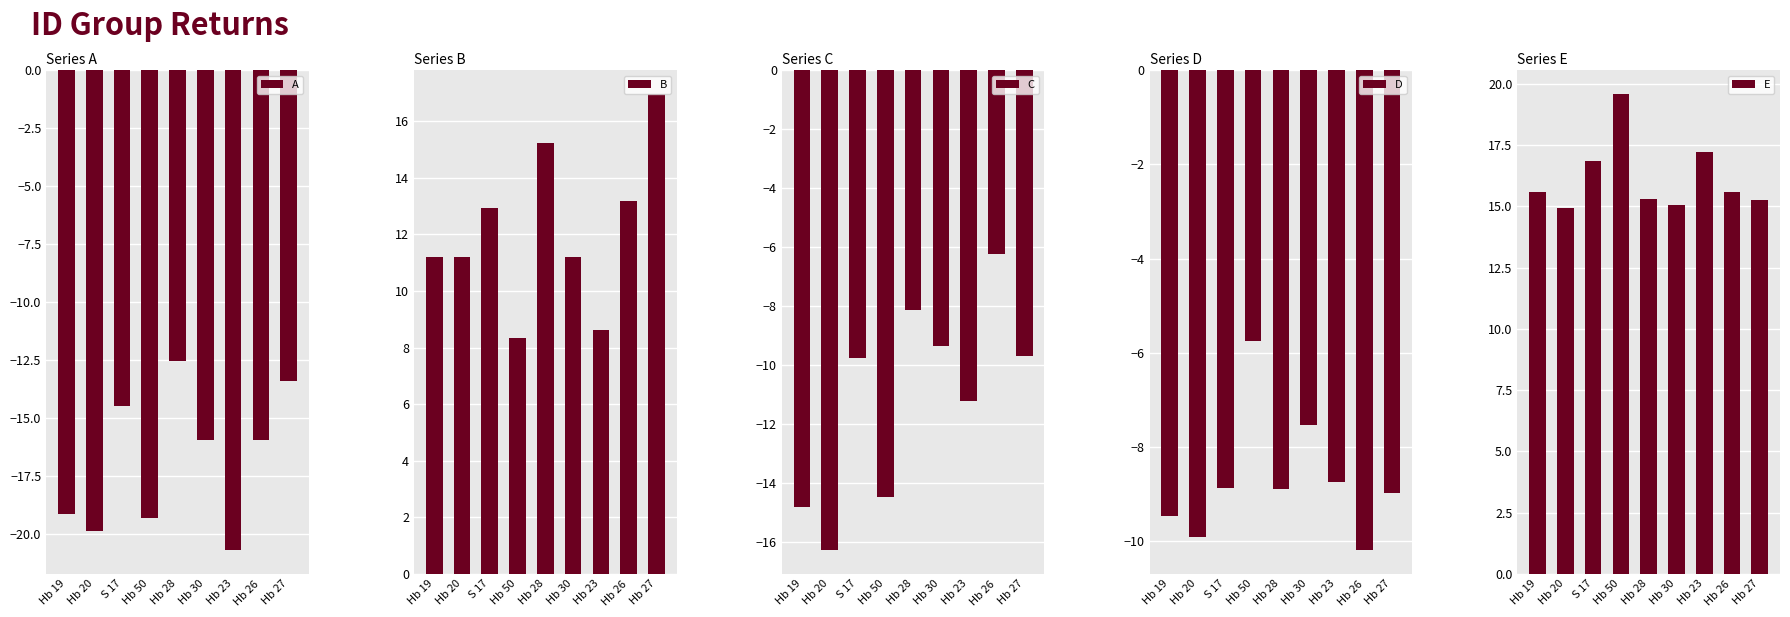

The A series shows -22.3 at Hb 30. True or false?

False